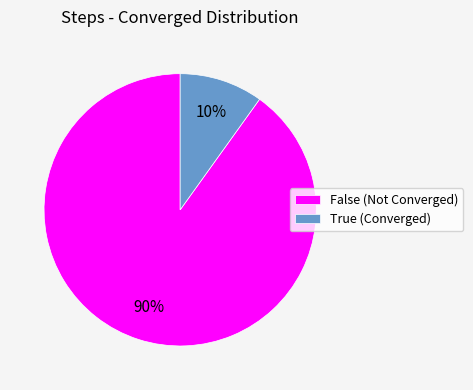

Which slice is the smallest?

True